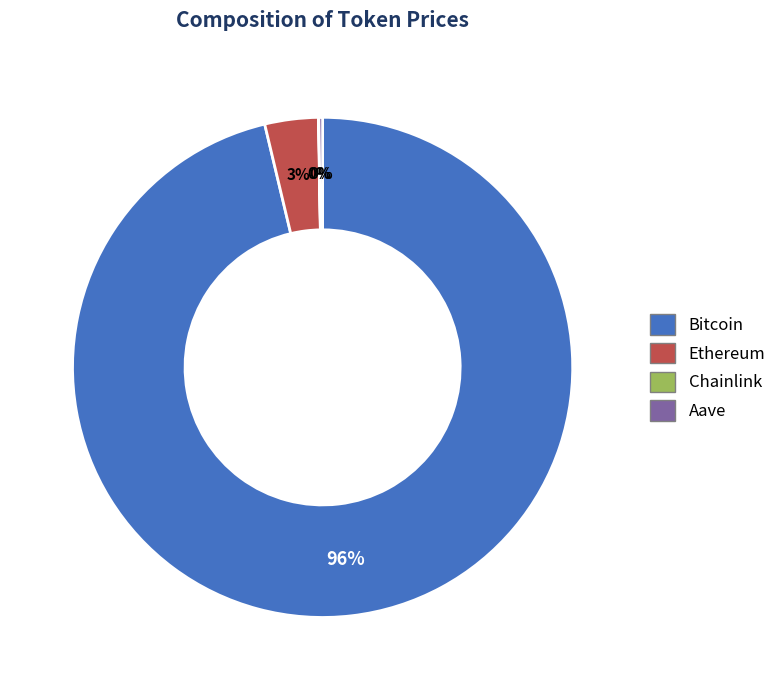

What percentage is the Ethereum slice, to the nearest percent?

3%